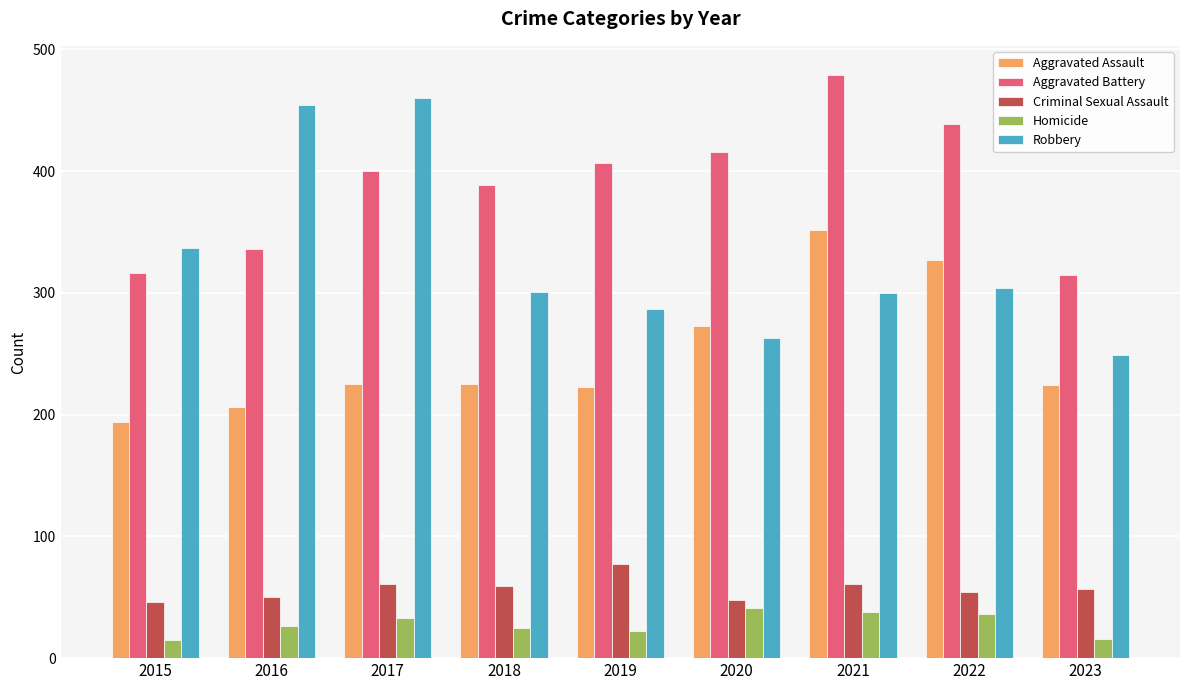

Which series has the largest total across all categories?

Aggravated Battery